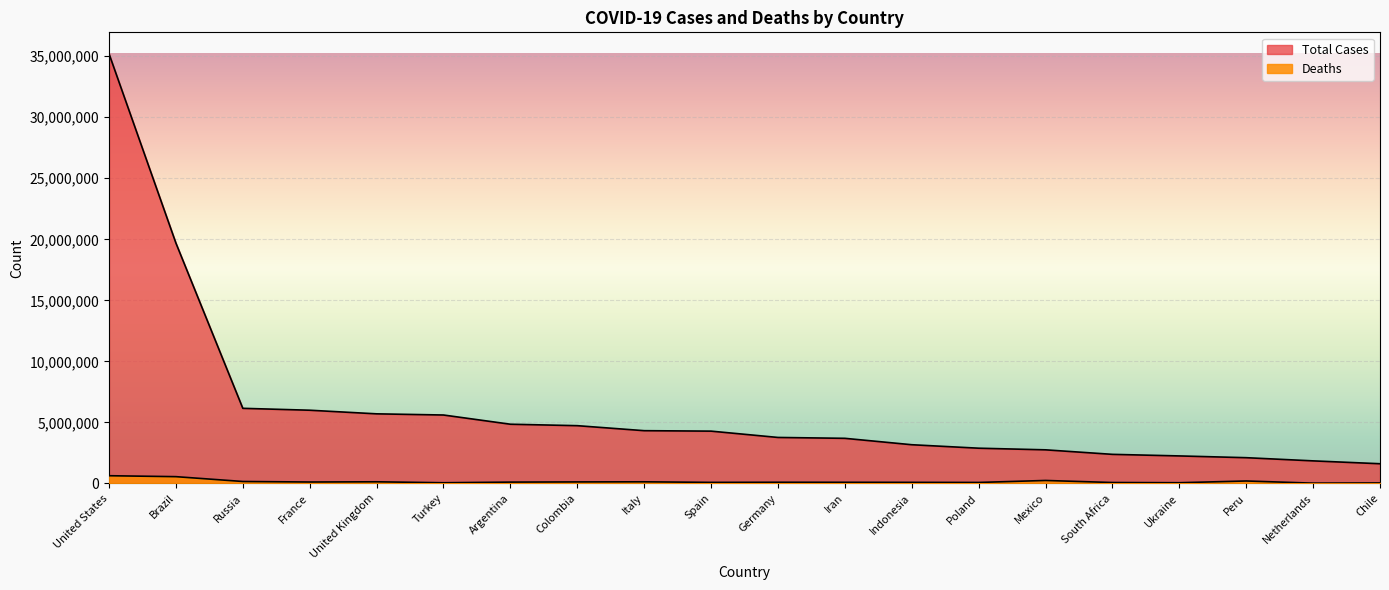

What position from the right is Netherlands?

2